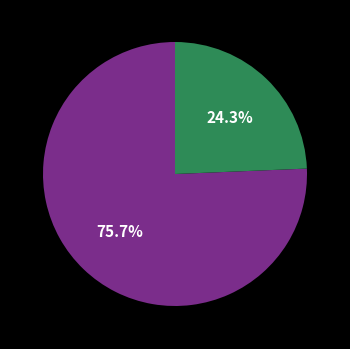

Is there any slice that represents more than half of the pie?

Yes